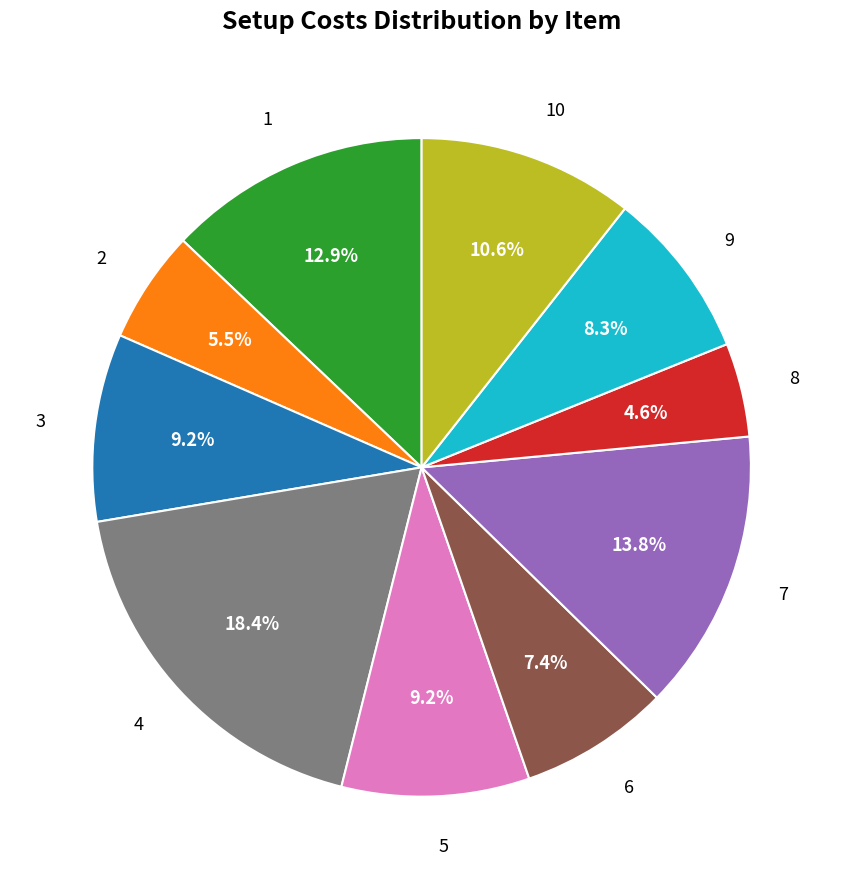

Does any single category account for the majority?

No